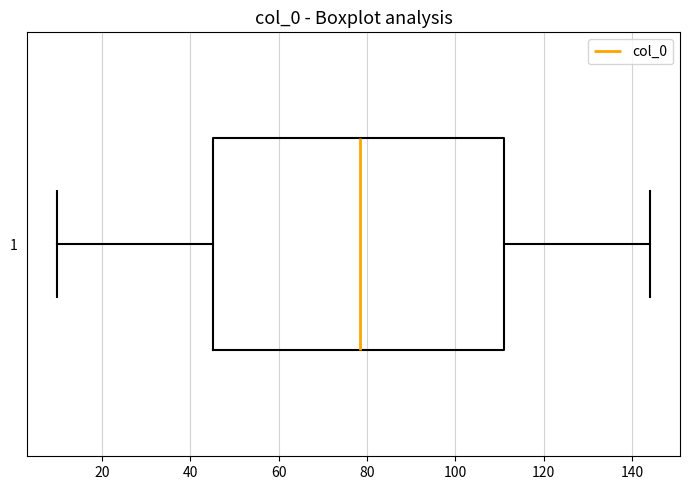

Read this box plot against the x-axis: the position of the median line, the range covered by the box, and the ends of both whiskers. The values are not printed on the chart, so give them approximately, as read against the axis.

median 78, box 46 to 112, whiskers 10 to 144